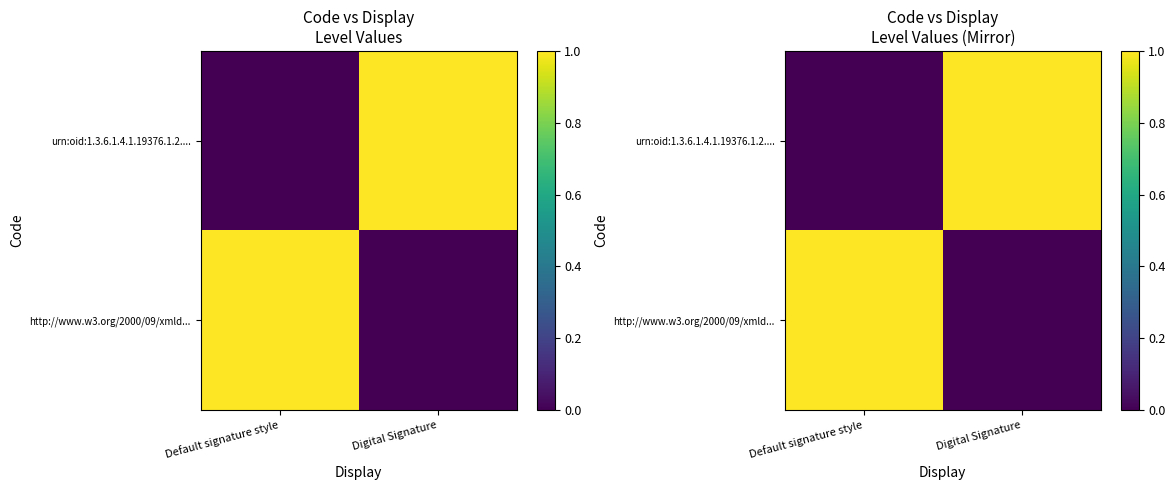

Rank the categories by urn:oid:1.3.6.1.4.1.19376.1.2.... value from lowest to highest.

Default signature style, Digital Signature